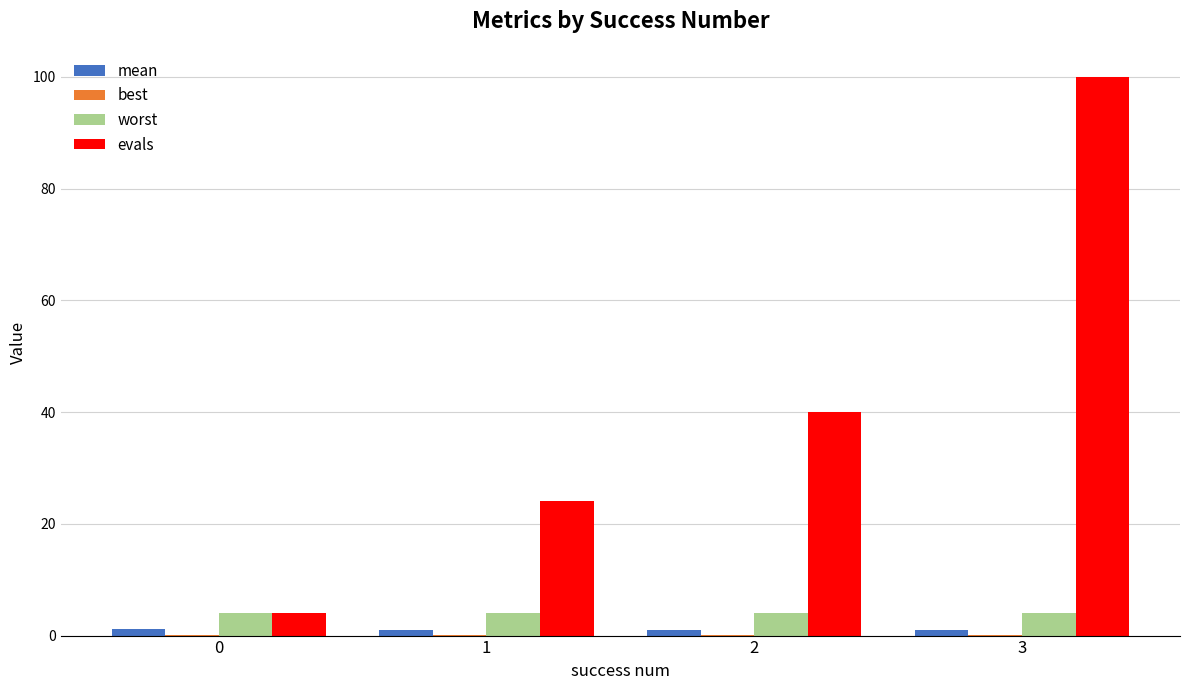

At which label does evals reach its peak?

3